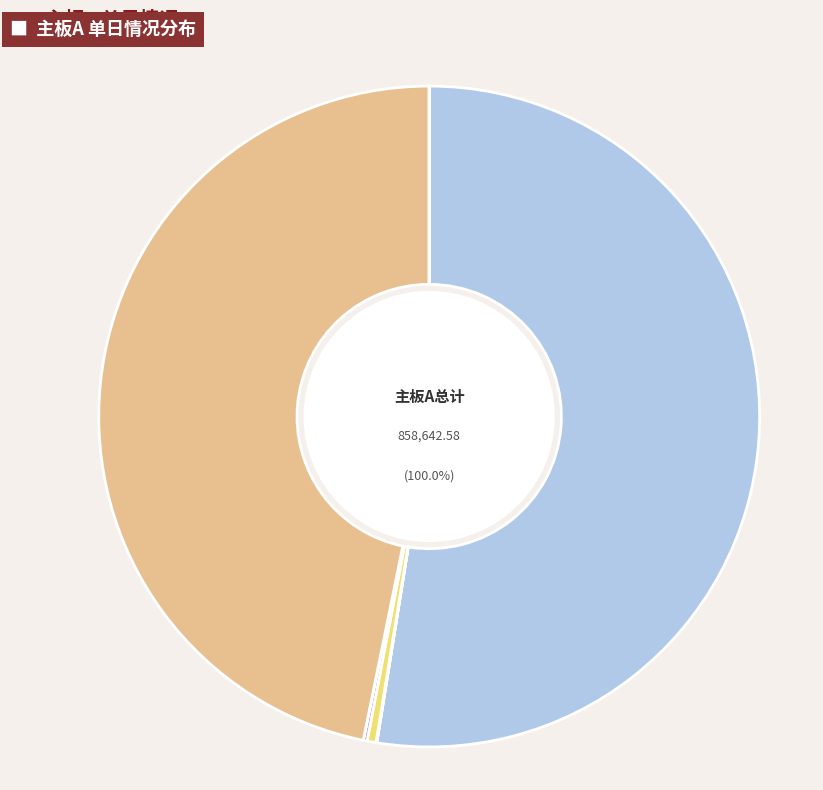

What portion of the pie excludes 流通换手率?

100.0%